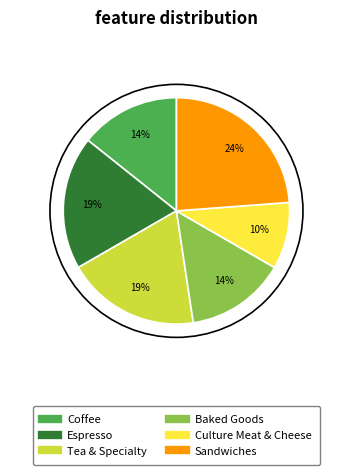

What is the smallest slice in the pie chart?

Culture Meat & Cheese